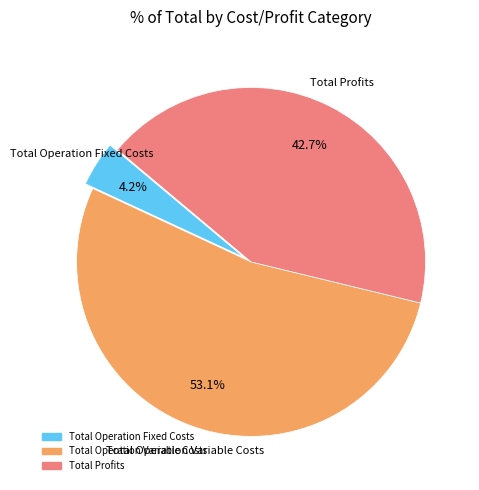

Does any single category account for the majority?

Yes